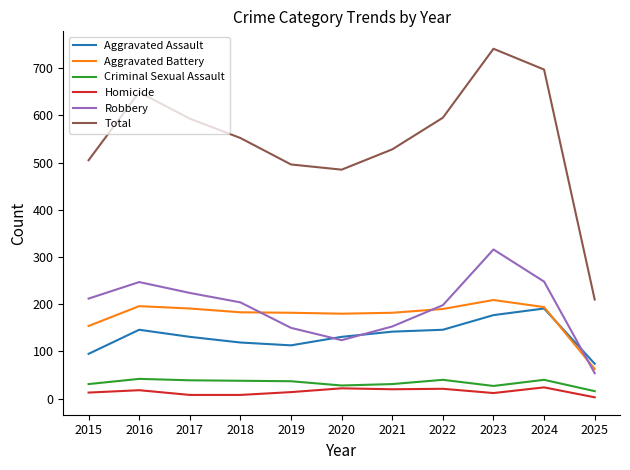

Where is the first local maximum for Aggravated Assault?

2016